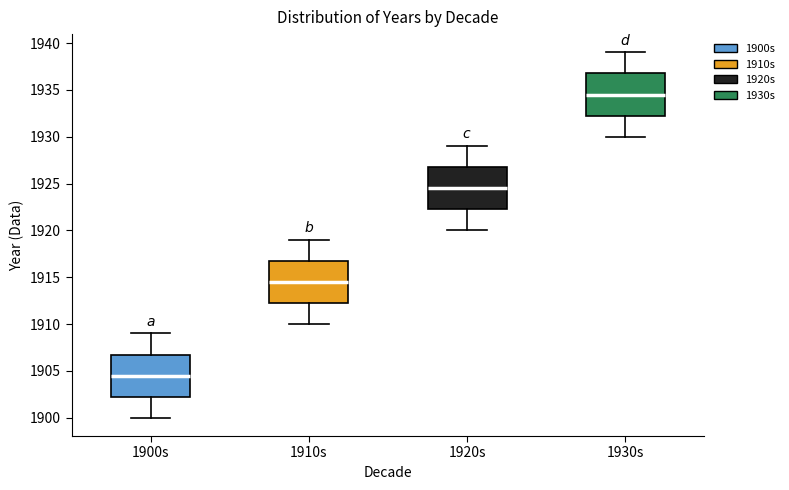

Reading left to right, read every box against the y-axis: the position of its median line, the range the box covers, and the ends of its whiskers. The values are not printed on the chart, so give them approximately, as read against the axis.

1900s: median 1904.5, box 1902.5 to 1907.0, whiskers 1900.0 to 1909.0
1910s: median 1914.5, box 1912.5 to 1917.0, whiskers 1910.0 to 1919.0
1920s: median 1924.5, box 1922.5 to 1927.0, whiskers 1920.0 to 1929.0
1930s: median 1934.5, box 1932.5 to 1937.0, whiskers 1930.0 to 1939.0